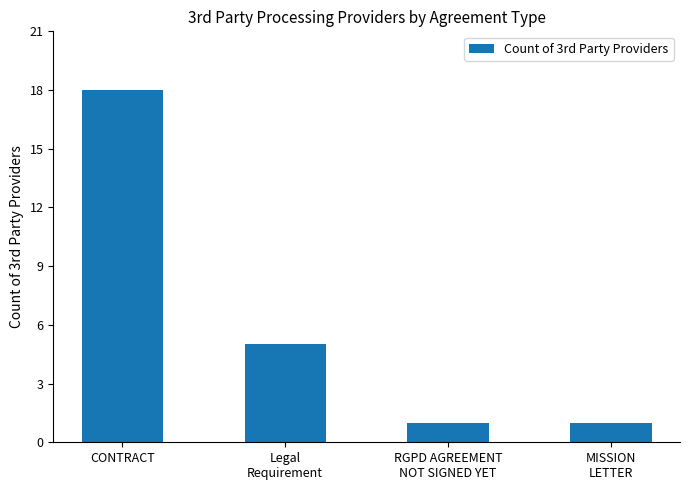

Reading left to right, extract all data points from this chart.

18	5	1	1